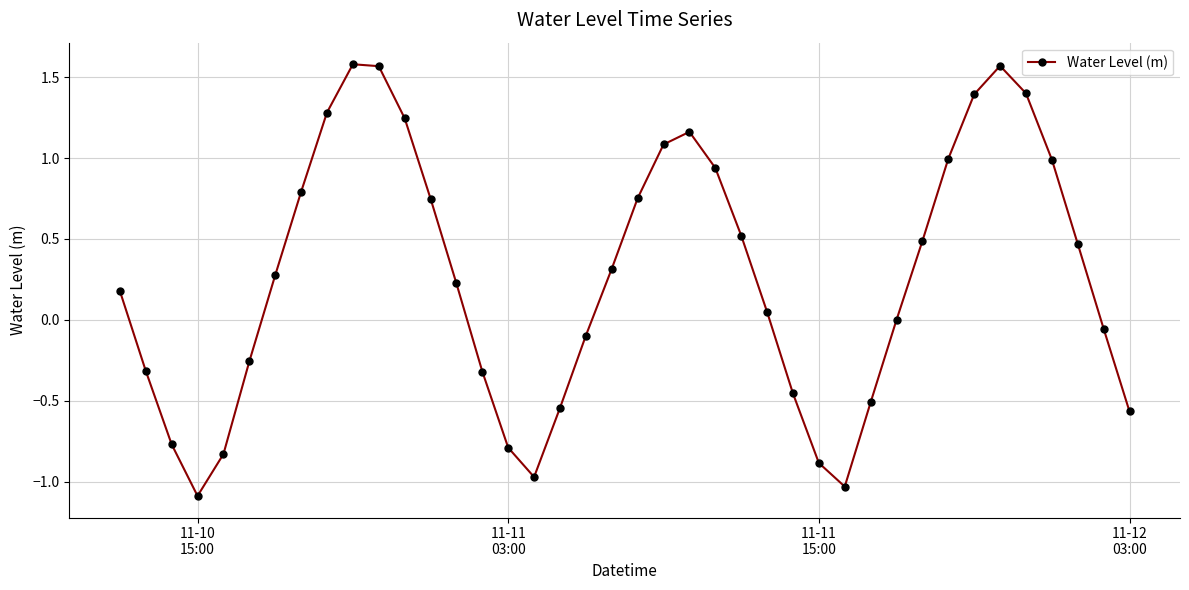

How many series are shown in this chart?

1